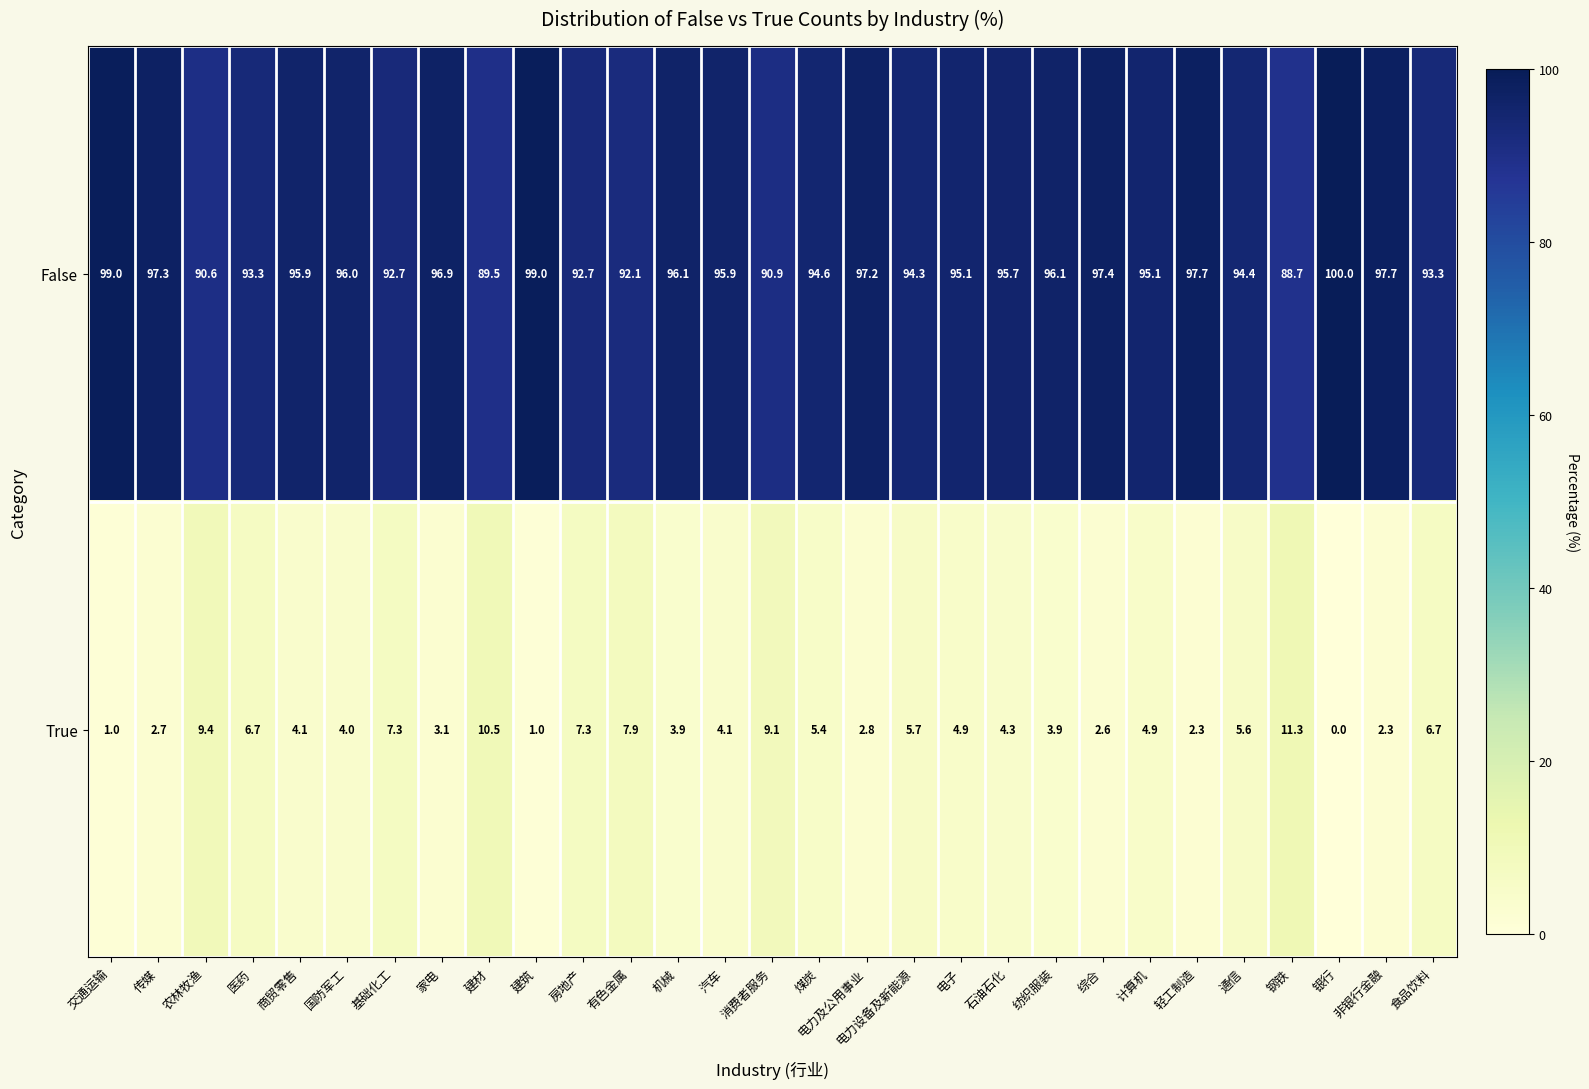

What is the sum of the False values at 有色金属 and 建材?

181.6